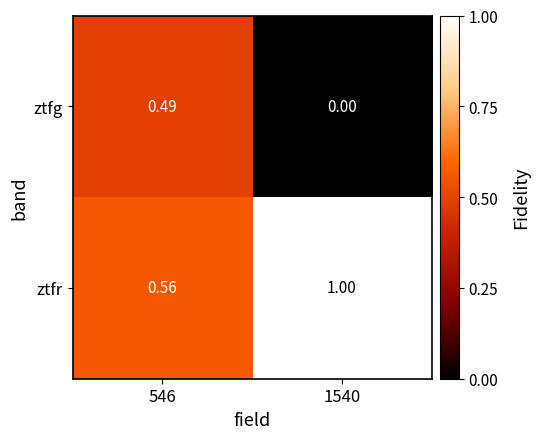

At which category is the sum across all series the highest?

546